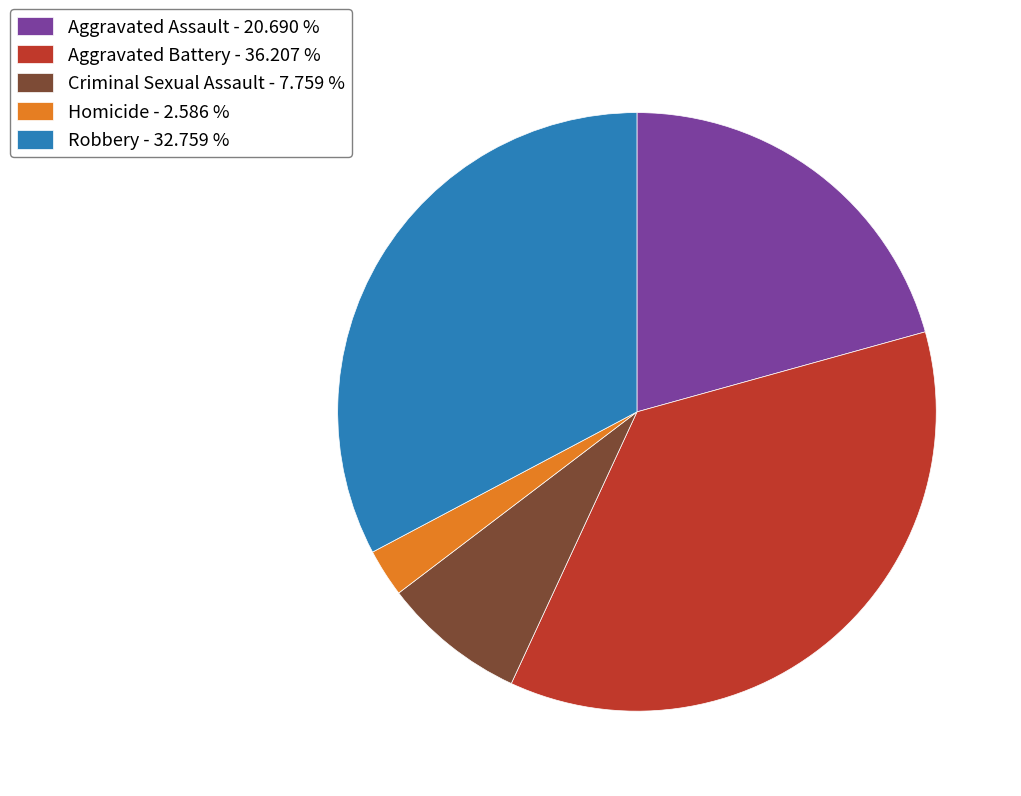

Is there a majority slice in this chart?

No